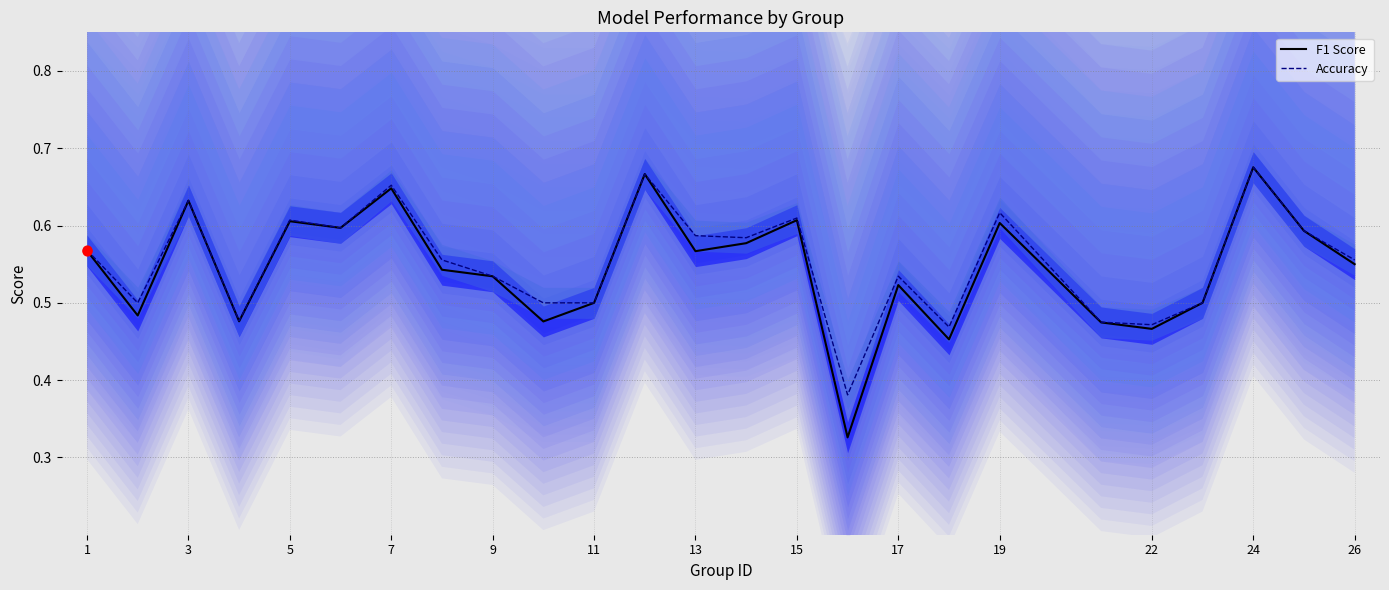

What is the total value across all series at 9?

1.1